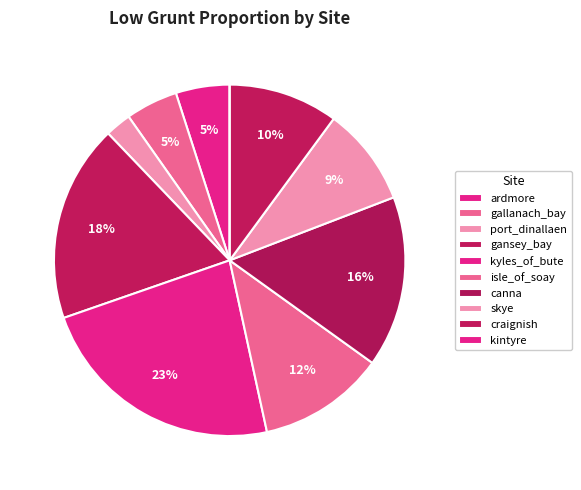

Does gansey_bay represent more than half of the total?

No